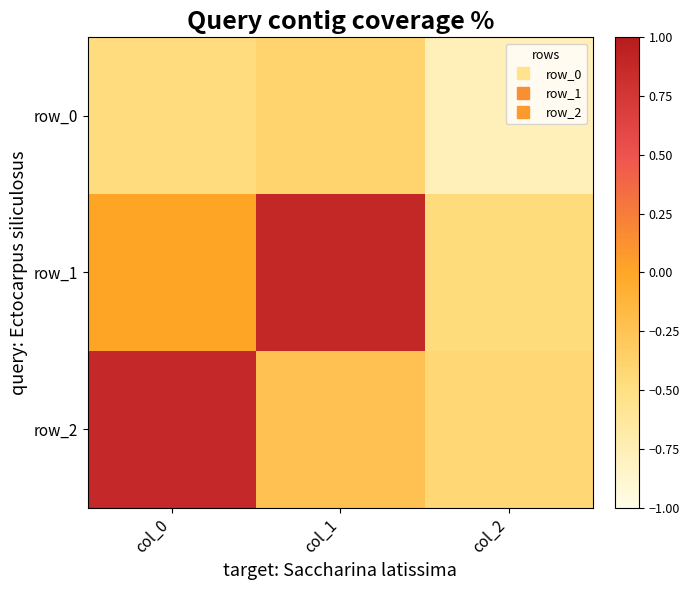

Reading right to left, what are all the values shown in this chart?

row_0: -0.8	-0.4	-0.5
row_1: -0.5	0.9	0.0
row_2: -0.4	-0.2	0.9